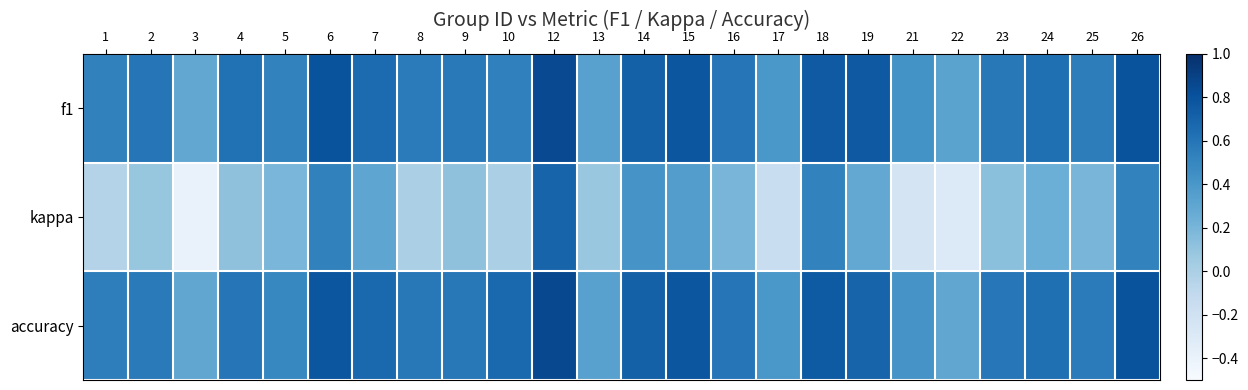

Which series has the largest total across all categories?

accuracy